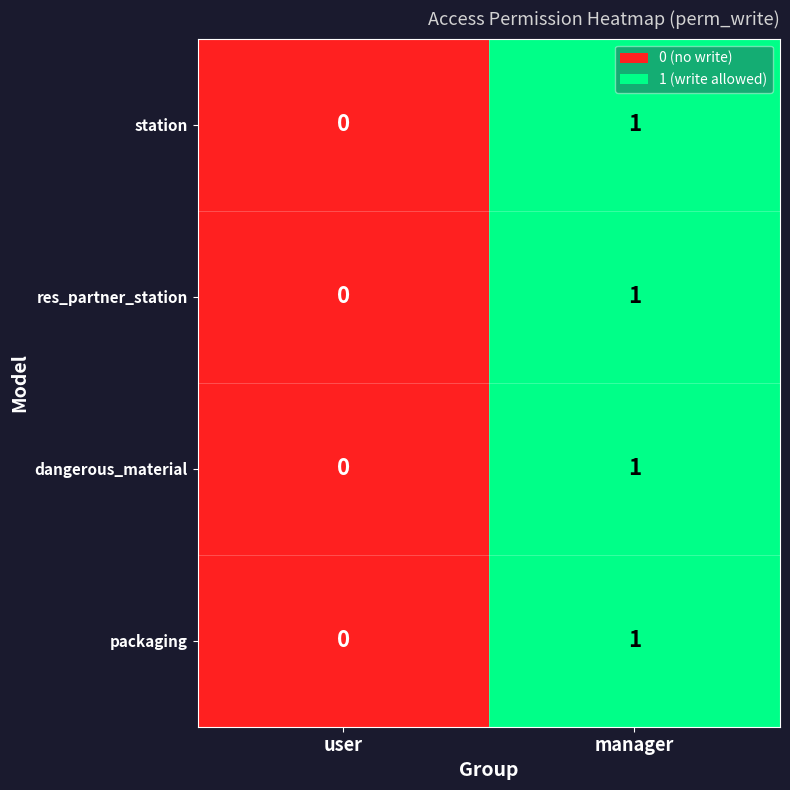

At which category is the sum across all series the highest?

manager